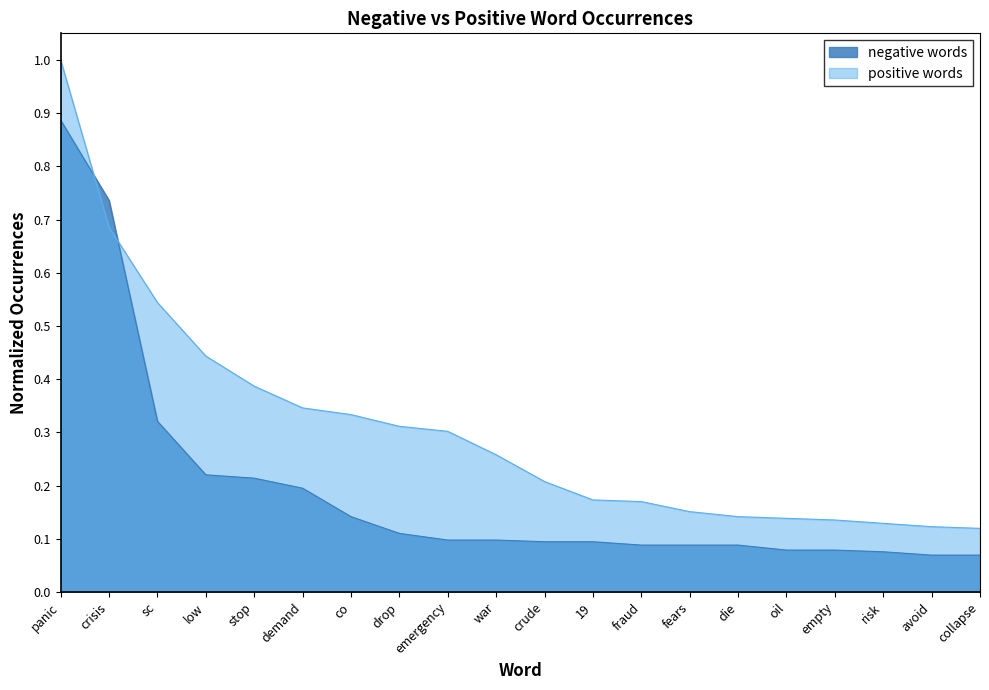

Which series changed the most between panic and emergency?

negative words